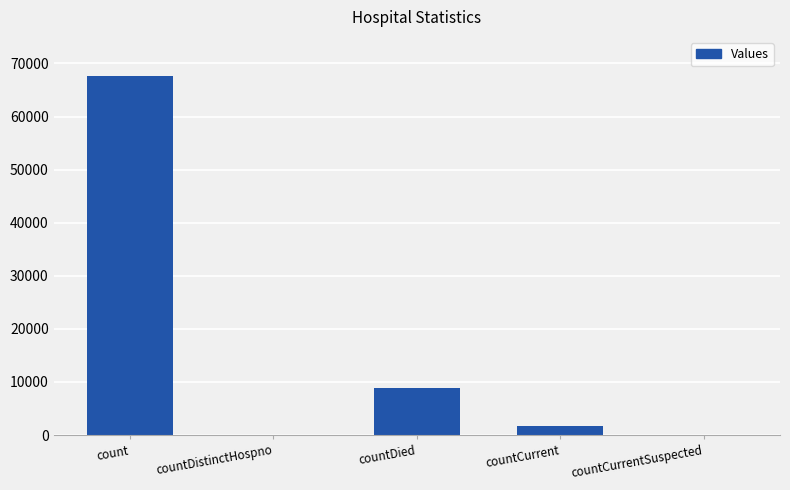

What is the maximum value shown in the chart?

67677